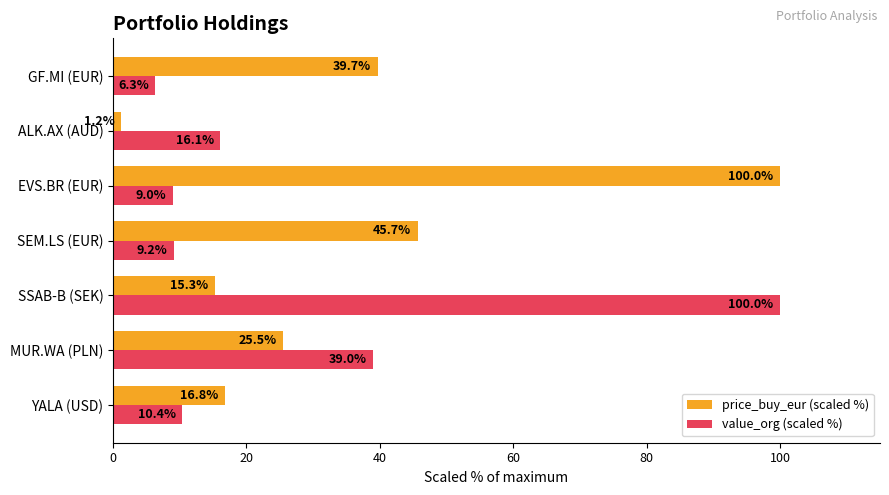

Is it true that value_org (scaled %) equals 132.7 at SSAB-B (SEK)?

False